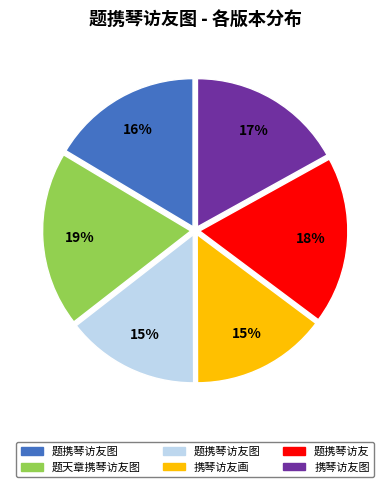

Count the number of slices in the pie.

6